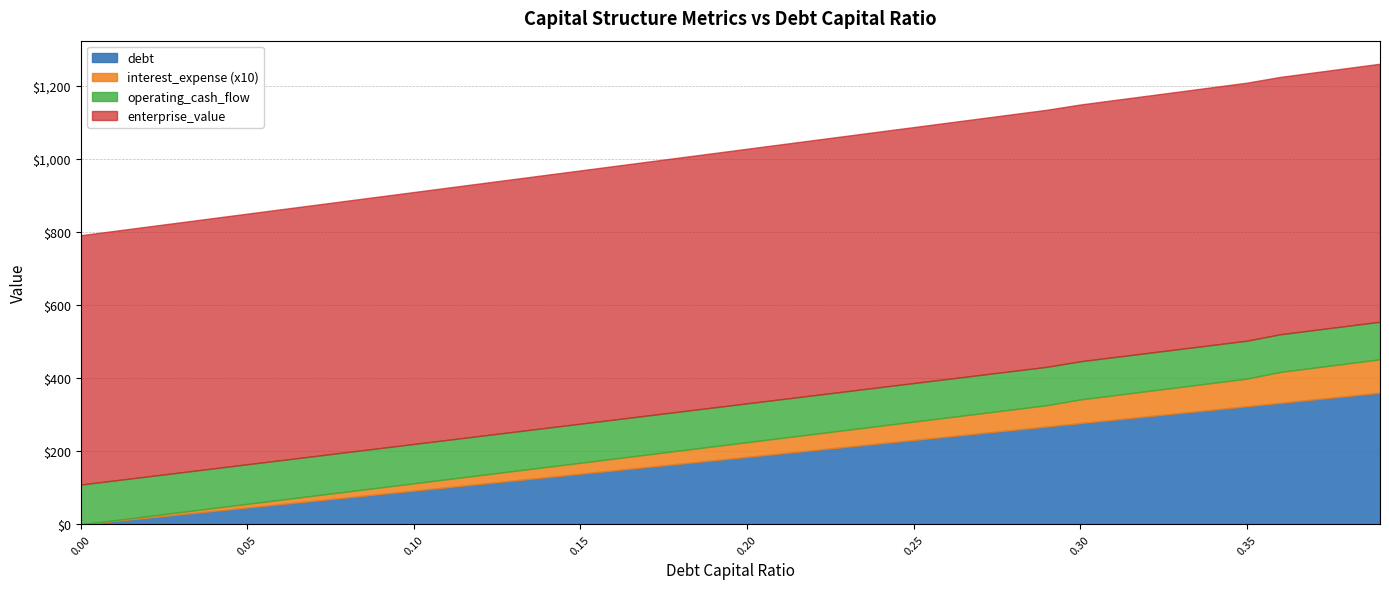

What is the average value of the operating_cash_flow series?

106.0